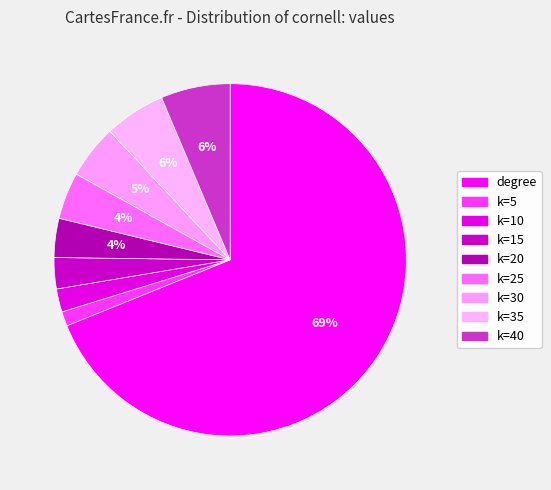

Count the number of slices in the pie.

9